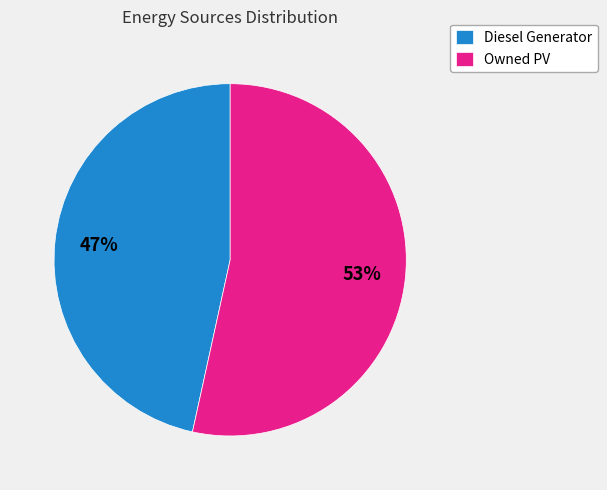

To the nearest percent, what is the combined percentage of Diesel Generator and Owned PV?

100%